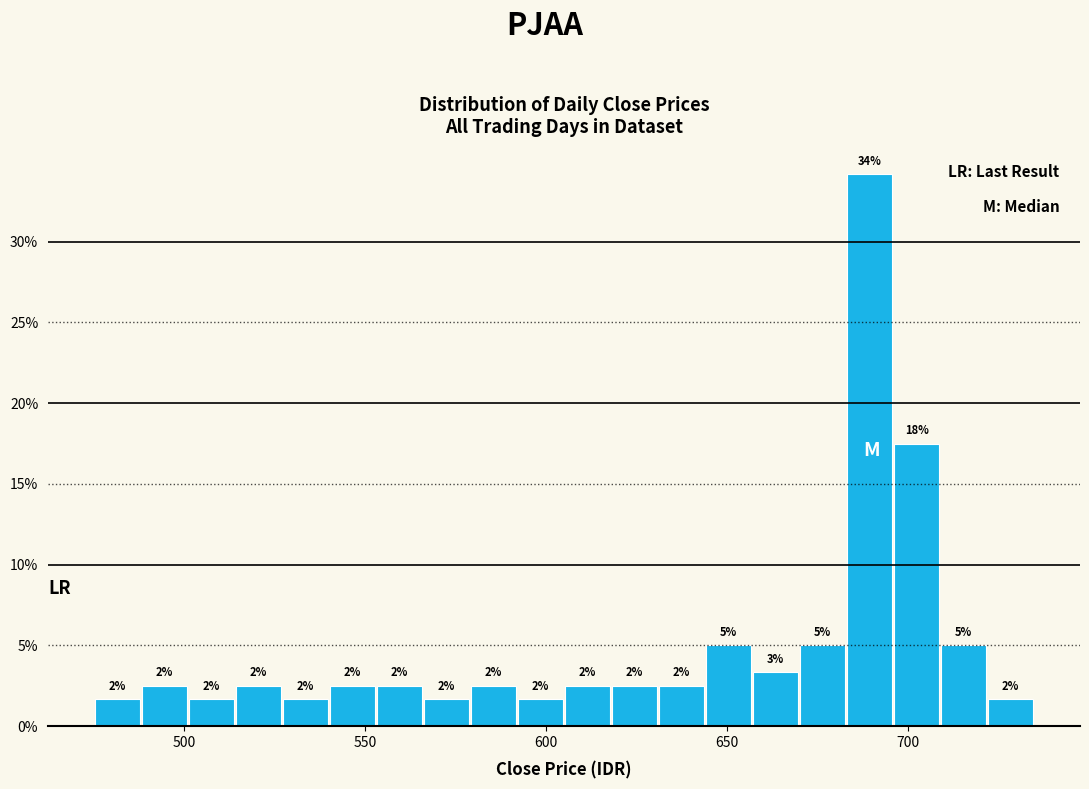

Read against the x-axis, roughly where is the centre of the tallest bar?

690